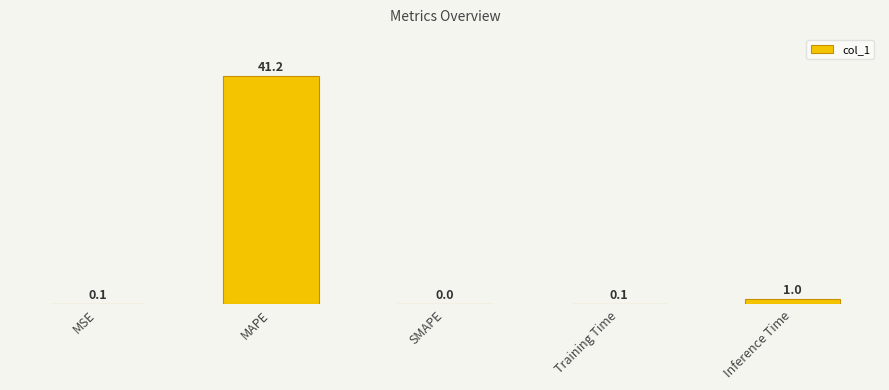

Which category has the highest value across all series?

MAPE